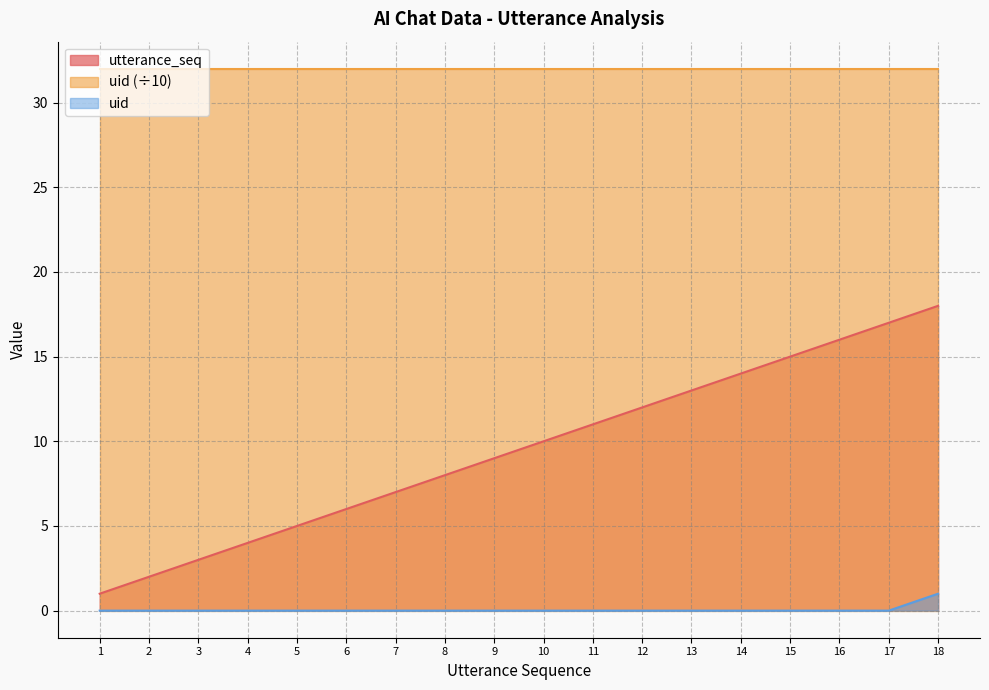

Which series has the largest range (max minus min)?

utterance_seq